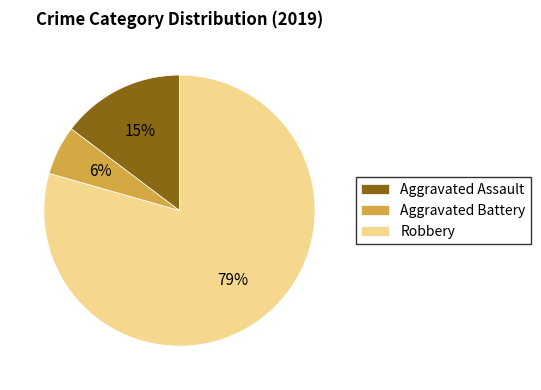

Count the number of slices in the pie.

3